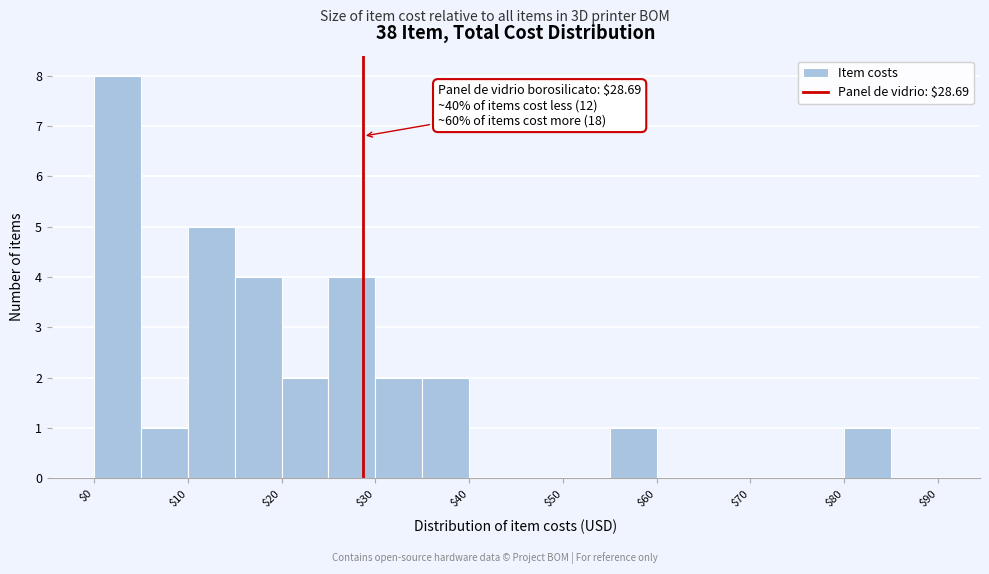

Over which range of the x-axis is the bar tallest?

0 to 5